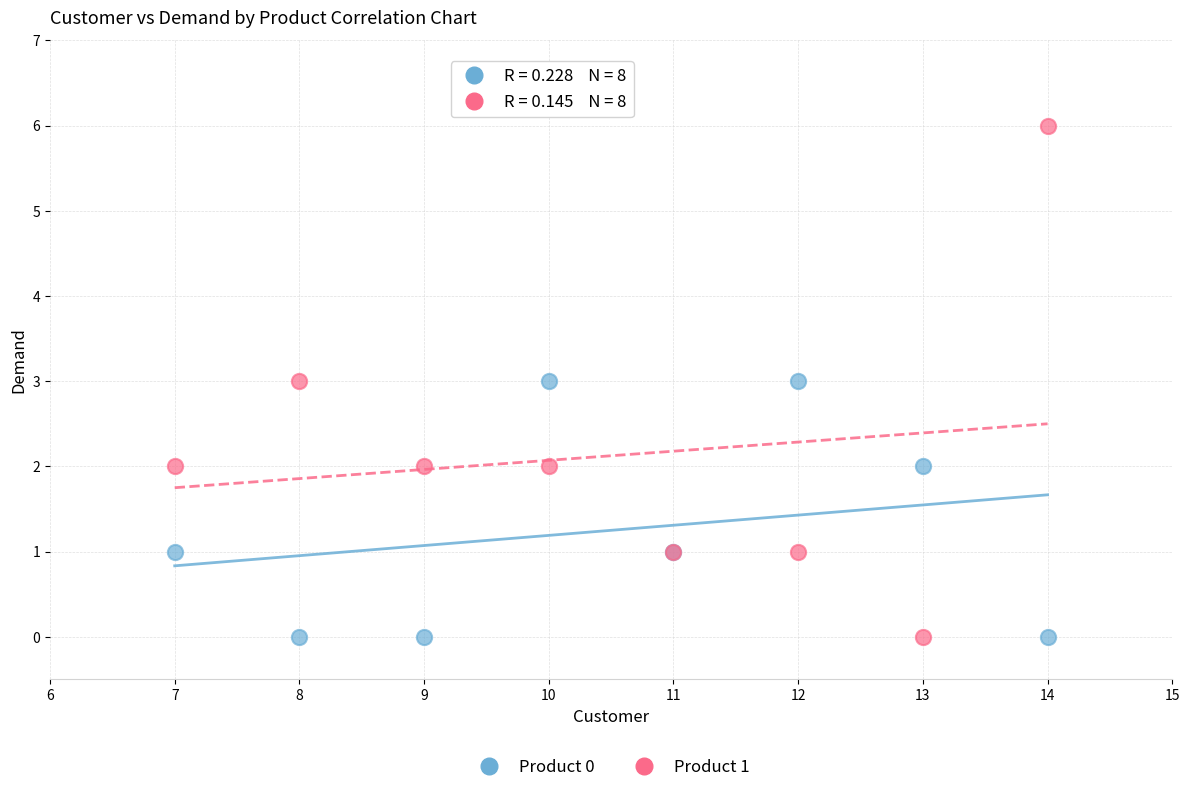

Which series reaches the maximum Y coordinate?

Product 1